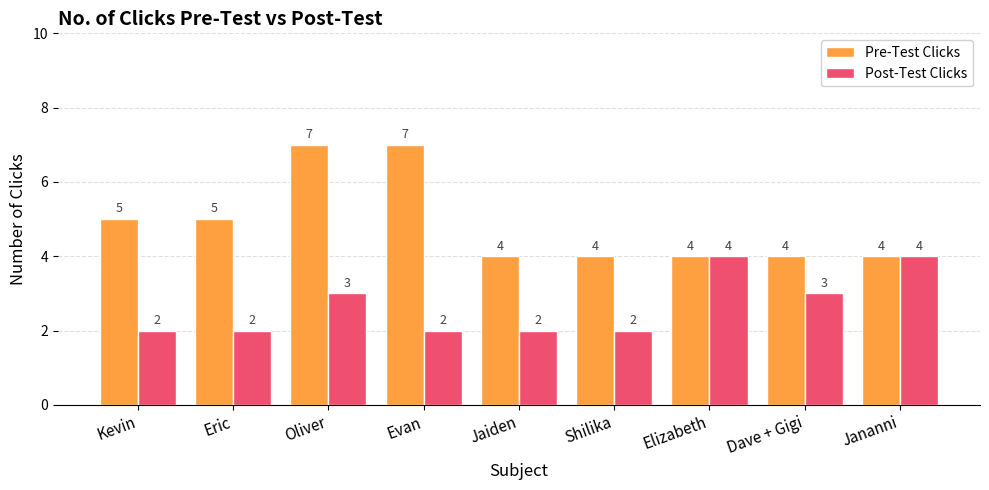

What is the label of the 8th bar from the left?

Dave + Gigi